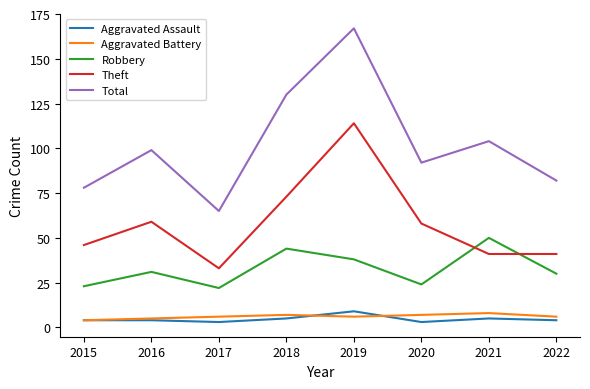

What is the difference between the maximum and minimum values in the Robbery series?

28